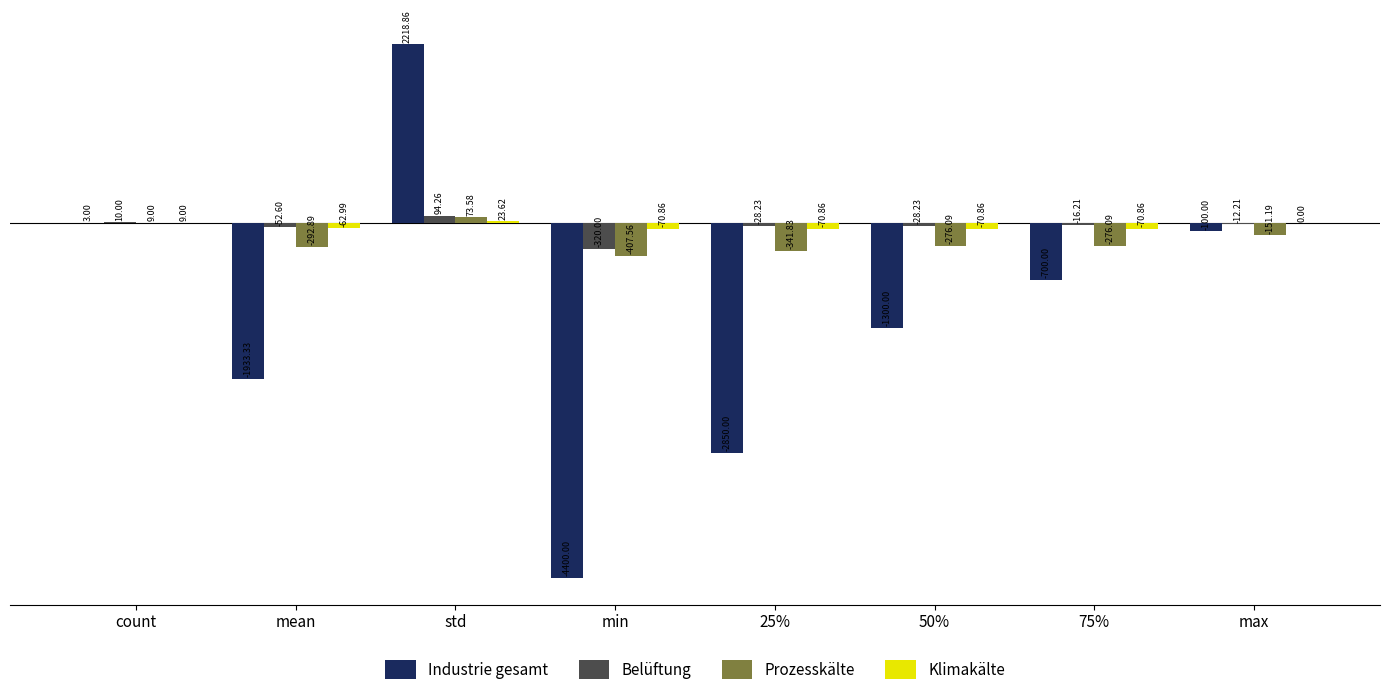

Which label corresponds to the largest value in the chart?

std